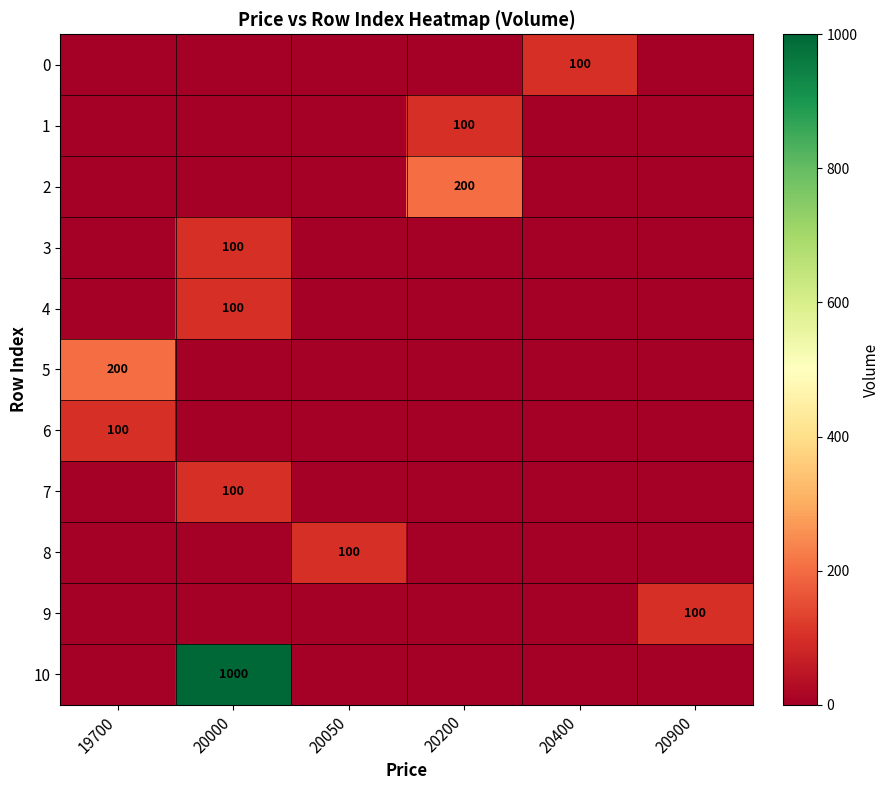

Rank the series at 20900 from highest to lowest value.

9, 0, 1, 2, 3, 4, 5, 6, 7, 8, 10